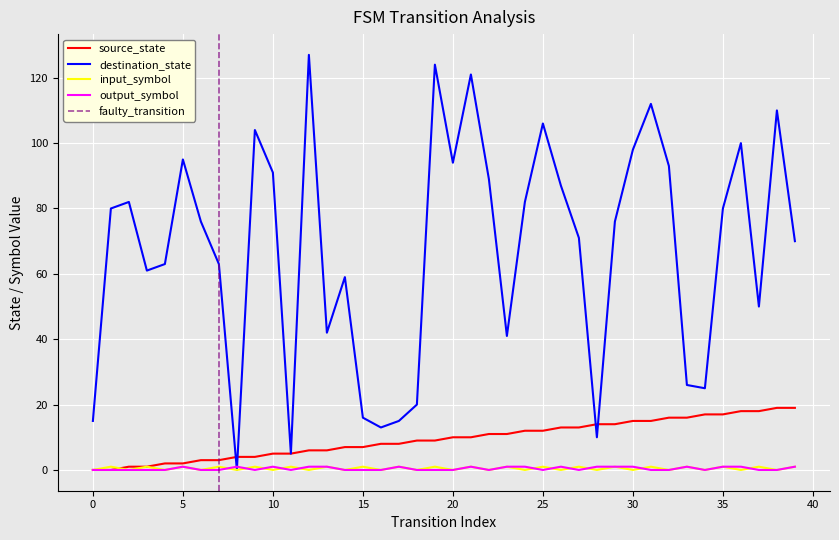

Which series has the largest total across all categories?

destination_state